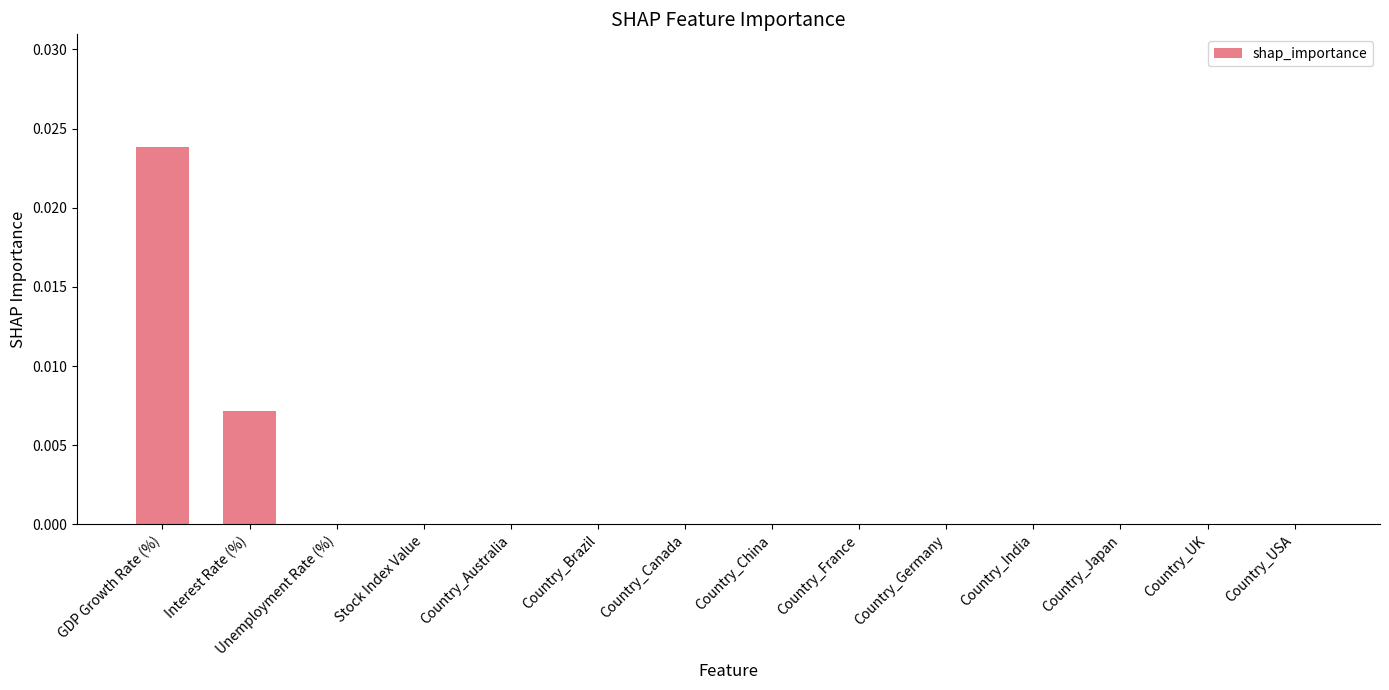

True or false: the data shows 0.0 at Interest Rate (%).

True